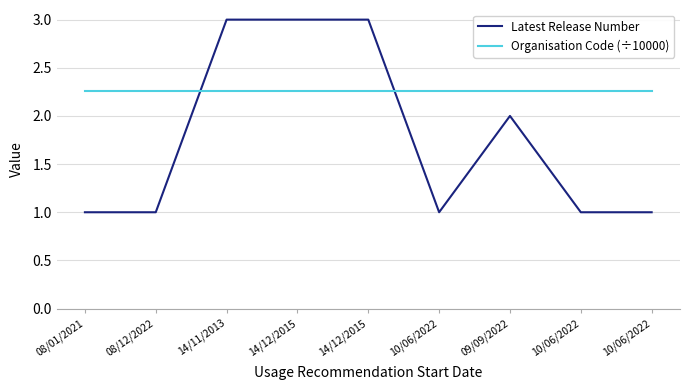

Is this an area chart (filled region under the line)?

No